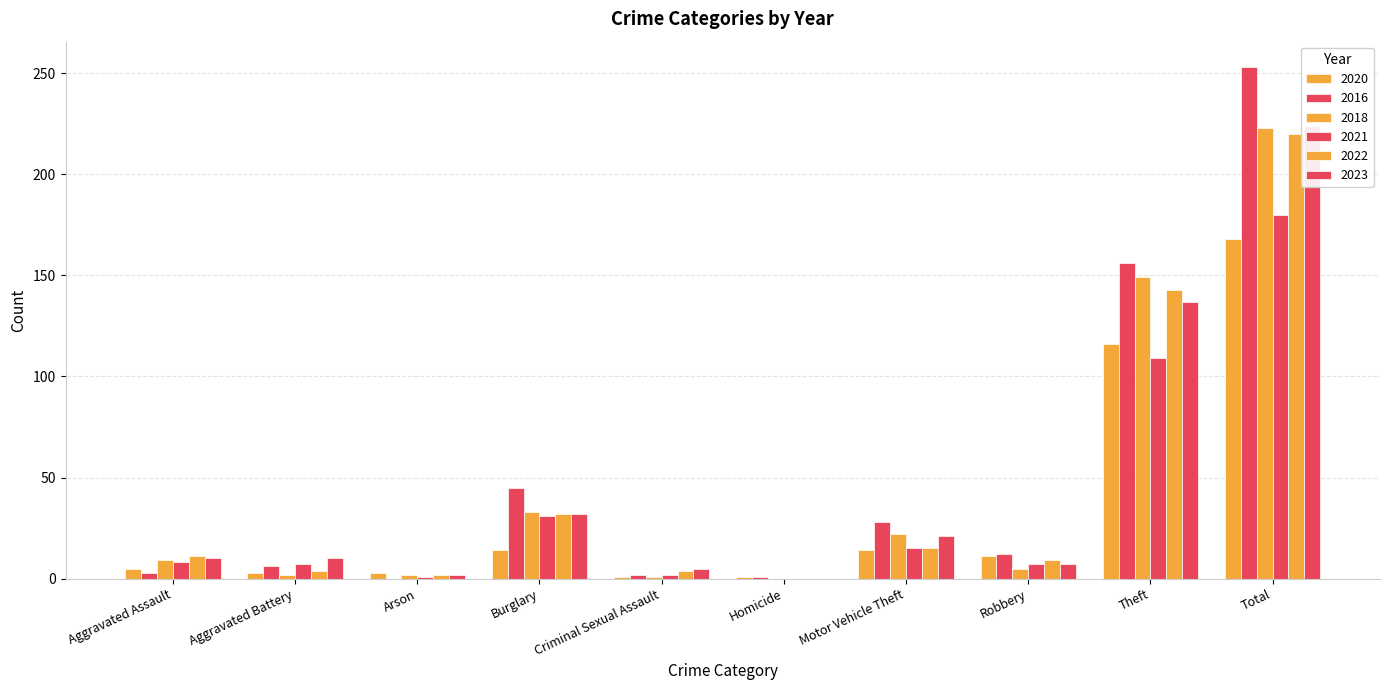

What are all the series names shown in the legend?

2020, 2016, 2018, 2021, 2022, 2023